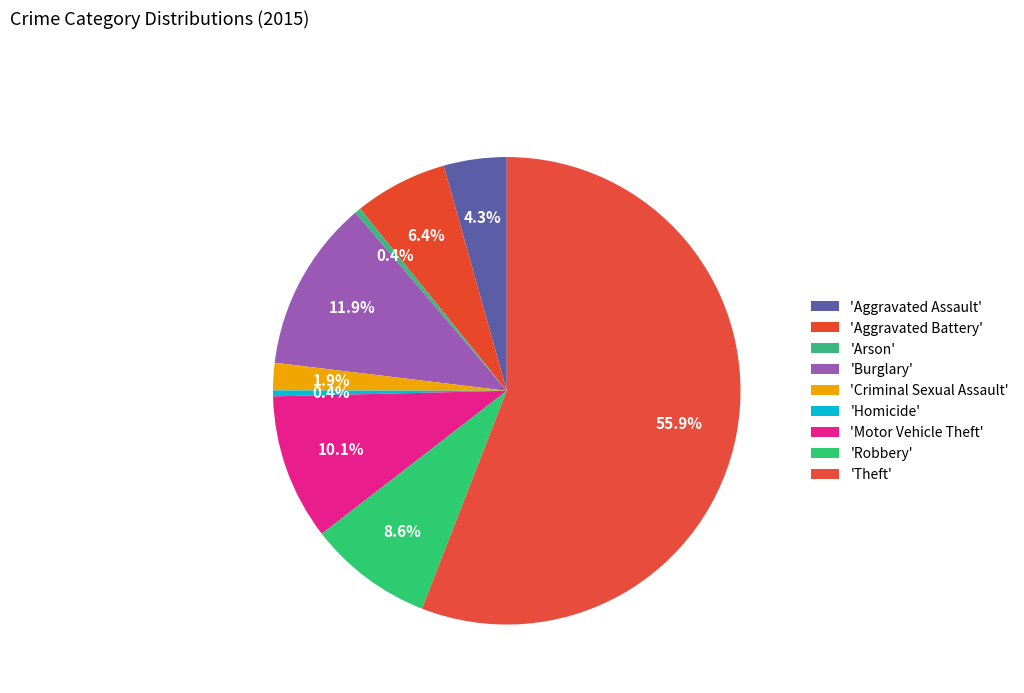

Count the number of slices in the pie.

9